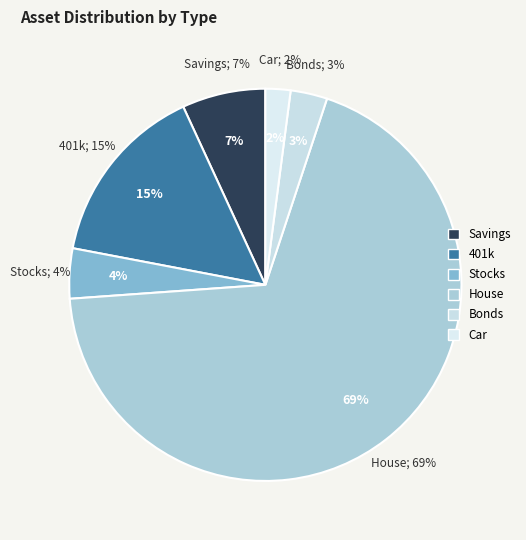

What percentage is the Bonds slice, to the nearest percent?

3%